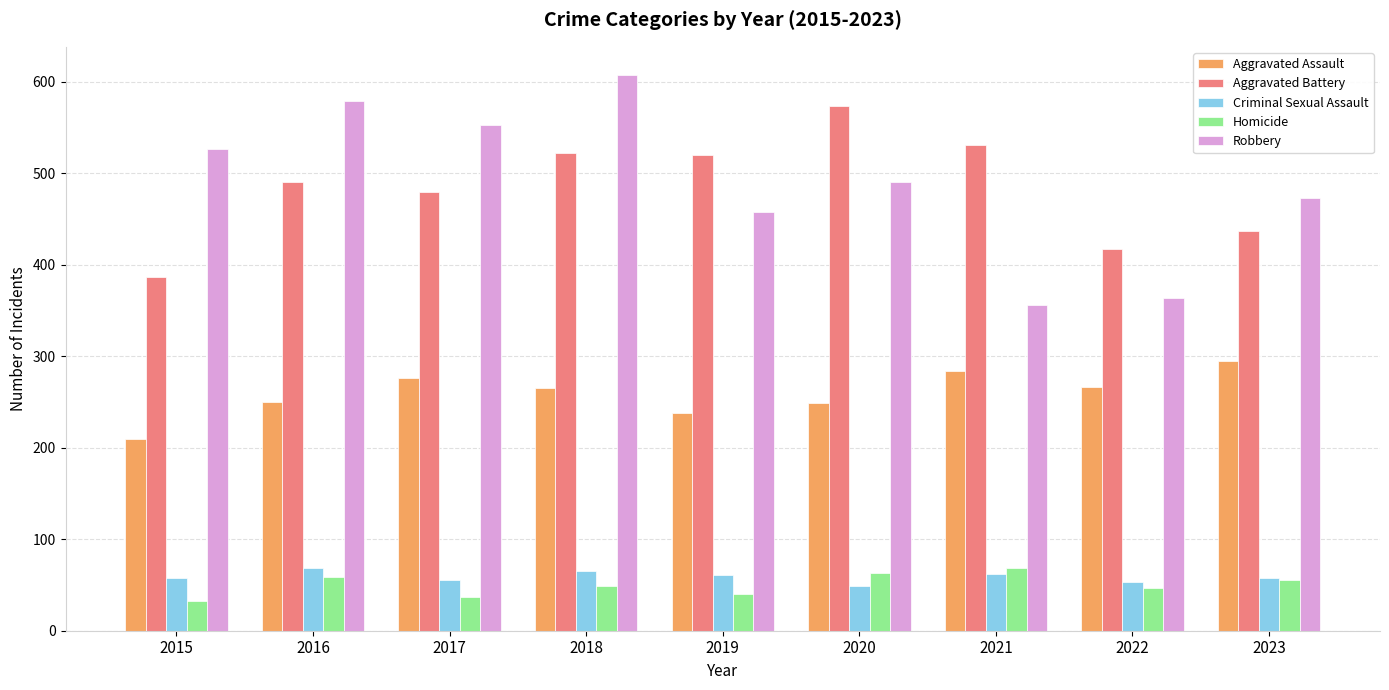

What is the greatest value displayed?

608